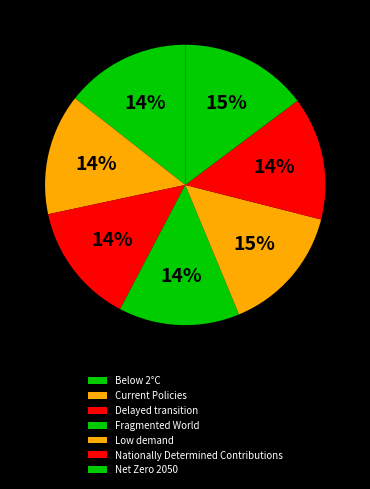

Rank the categories by value from highest to lowest.

Low demand, Net Zero 2050, Below 2°C, Nationally Determined Contributions, Current Policies, Delayed transition, Fragmented World